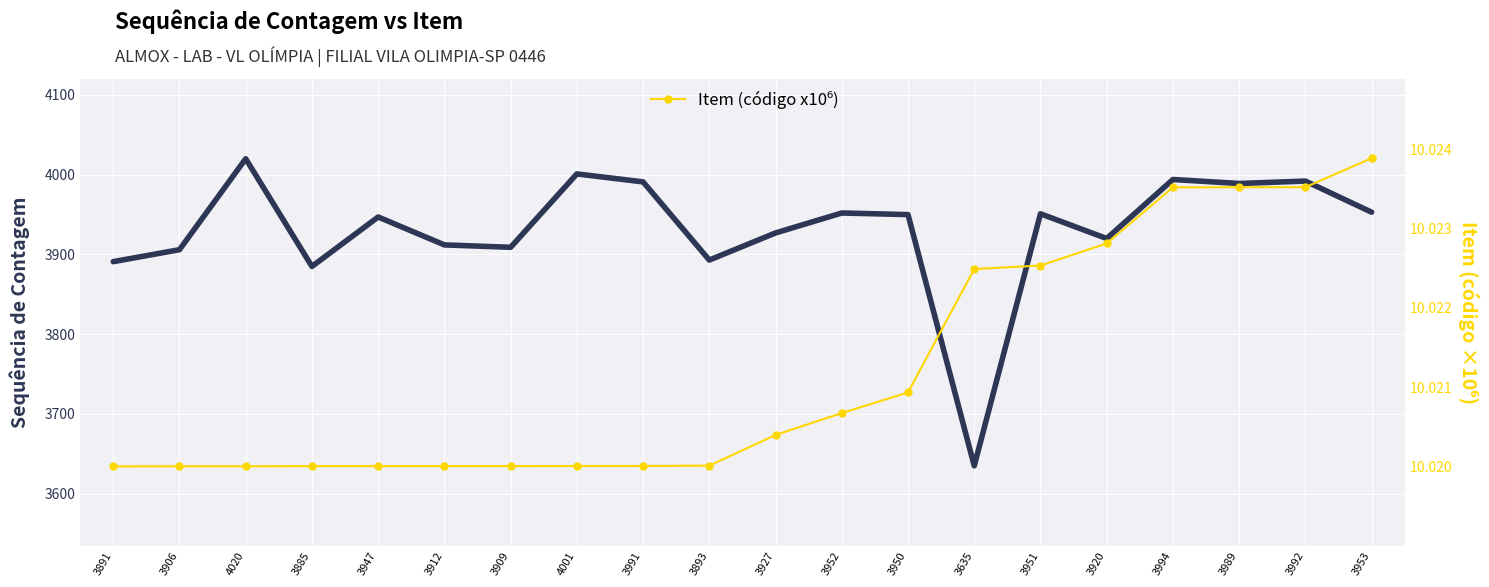

What is the total value across all series at 3989?

3999.0